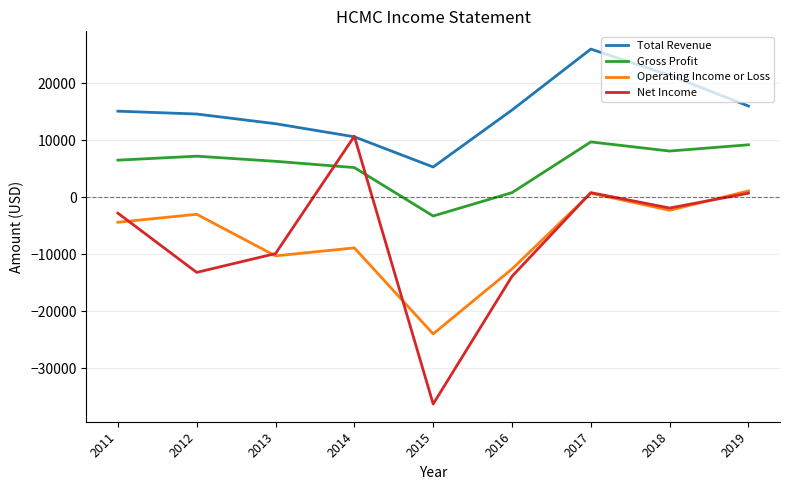

True or false: Operating Income or Loss and Gross Profit cross at least once.

False